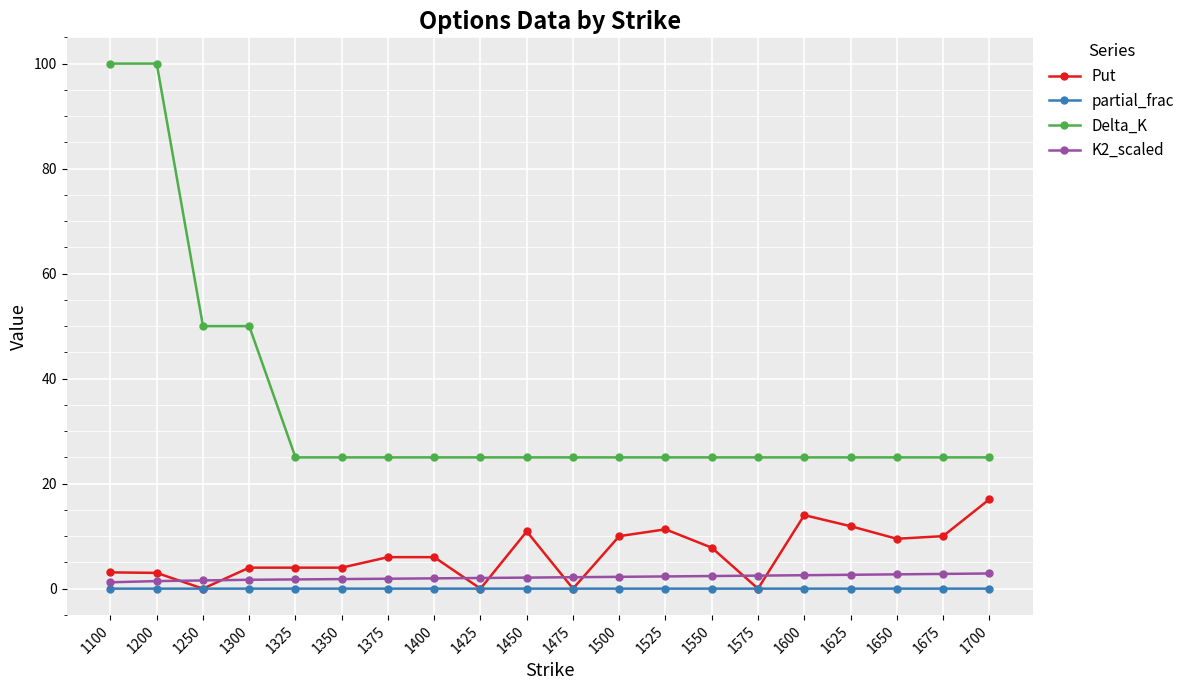

True or false: Put has more than 2 points higher than both neighbors.

True